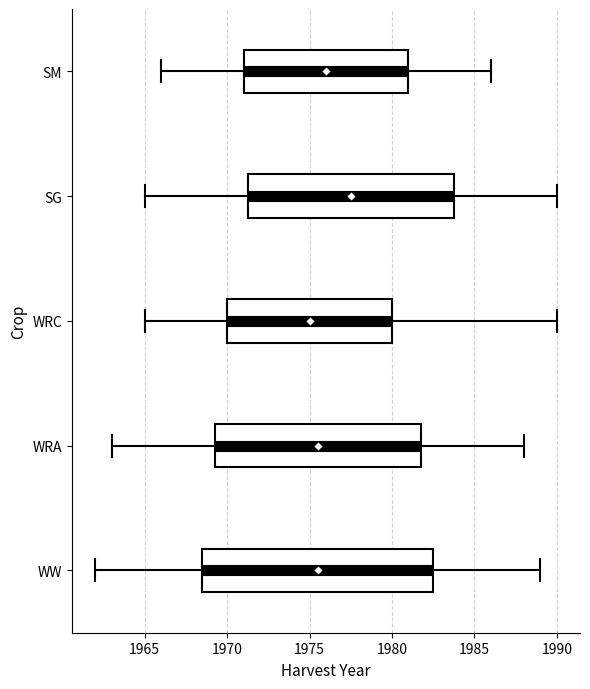

Which box has the furthest to the right median line?

SG